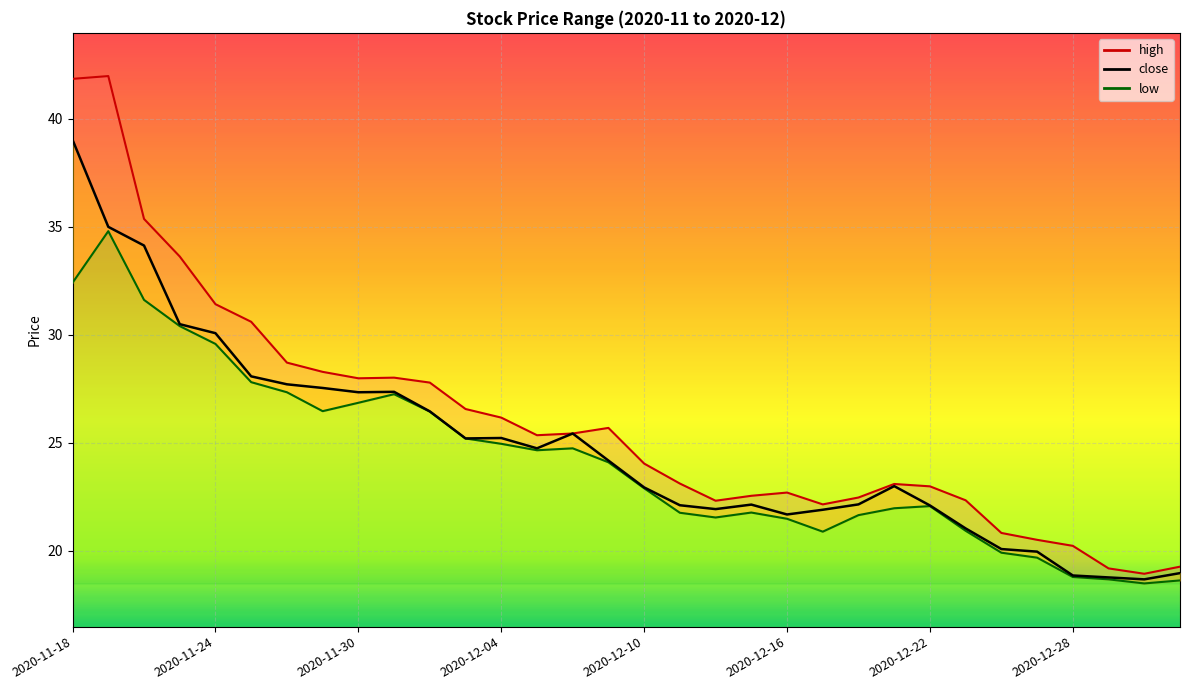

Reading left to right, what are all the values shown in this chart?

high: 41.8	42.0	35.4	33.6	31.4	30.6	28.7	28.3	28.0	28.0	27.8	26.6	26.2	25.4	25.4	25.7	24.0	23.1	22.3	22.5	22.7	22.2	22.5	23.1	23.0	22.3	20.8	20.5	20.2	19.2	18.9	19.3
close: 39.0	35.0	34.1	30.5	30.1	28.1	27.7	27.5	27.3	27.4	26.5	25.2	25.2	24.7	25.4	24.2	22.9	22.1	21.9	22.1	21.7	21.9	22.2	23.0	22.1	21.0	20.1	20.0	18.9	18.8	18.7	19.0
low: 32.4	34.8	31.6	30.4	29.6	27.8	27.3	26.5	26.9	27.3	26.4	25.2	25.0	24.7	24.7	24.1	22.9	21.8	21.5	21.8	21.5	20.9	21.7	22.0	22.1	20.9	19.9	19.7	18.8	18.7	18.5	18.6